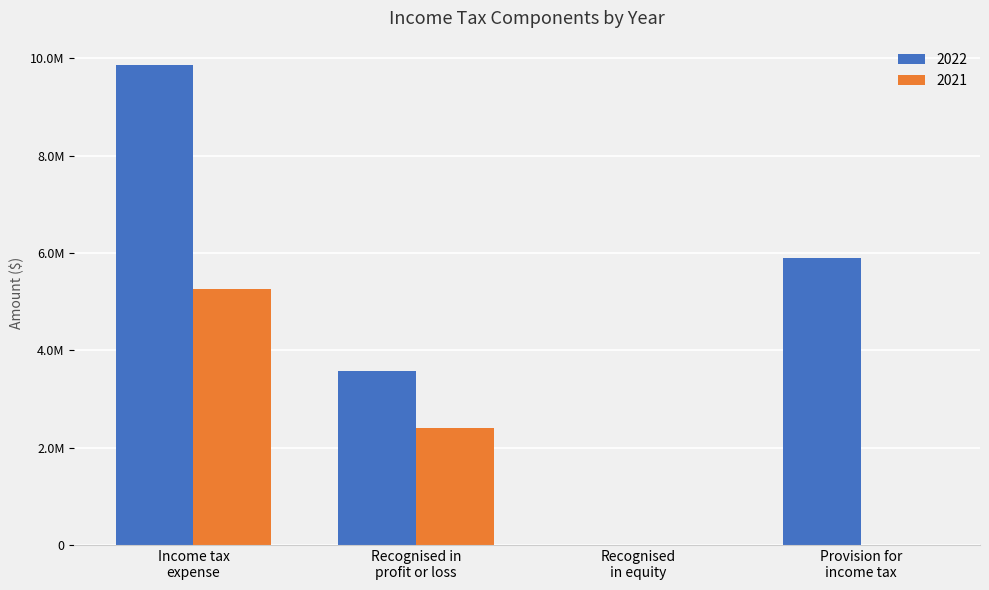

Are the bars horizontal?

No